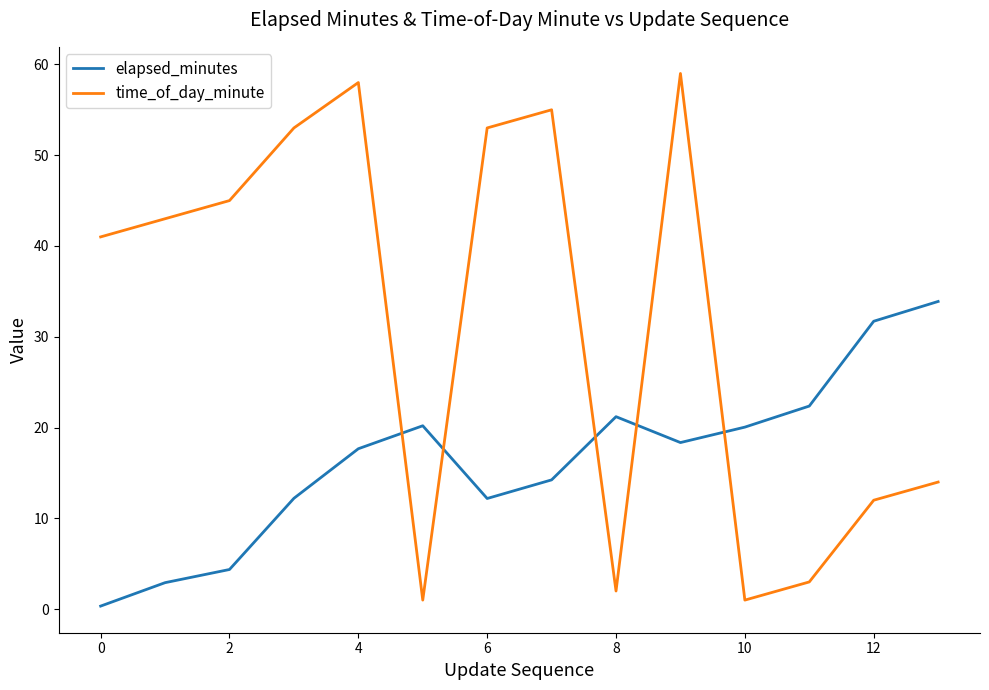

Which series has the largest total across all categories?

time_of_day_minute